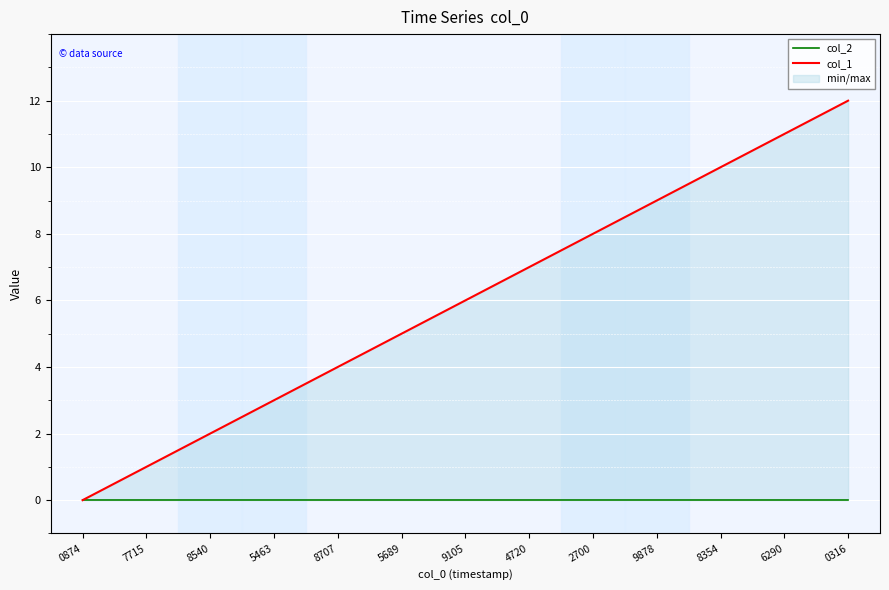

The col_1 series shows 1 at 7715. True or false?

True